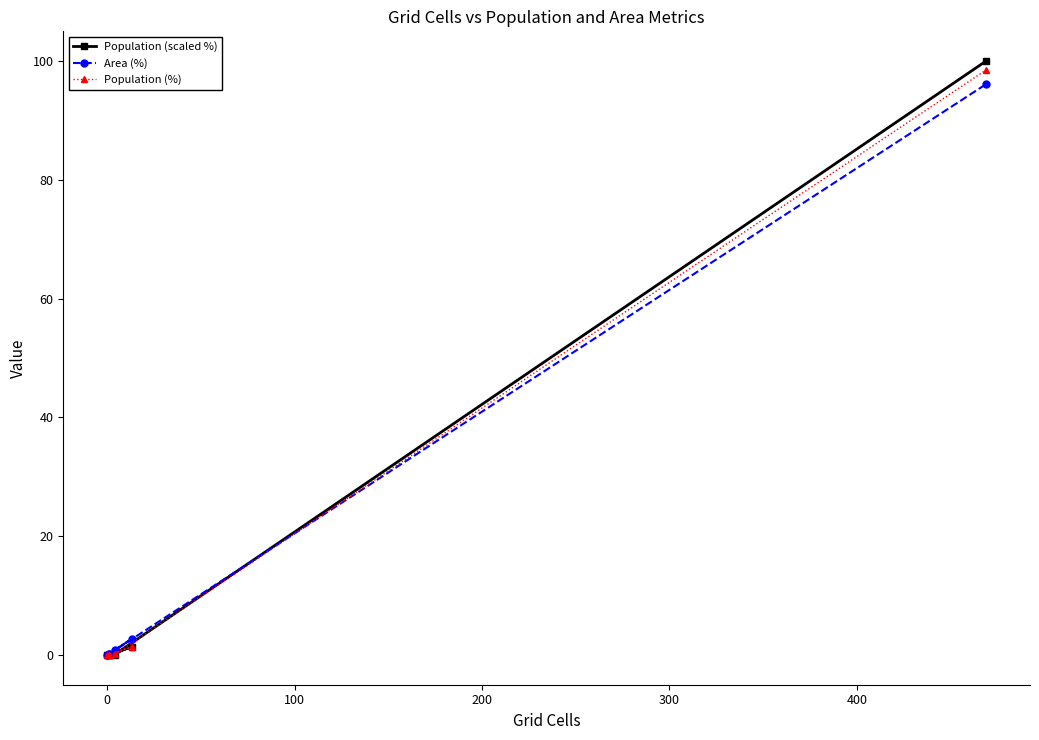

In Area (%), how many points are lower than both neighbors (excluding endpoints)?

1